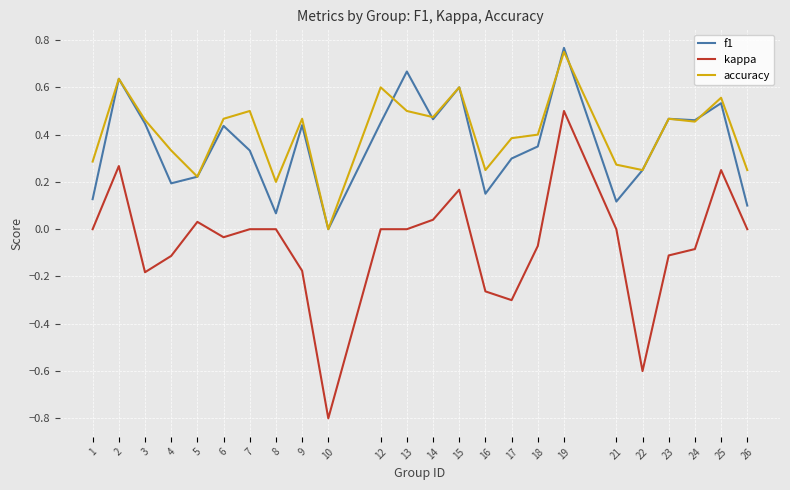

Between 21 and 22, which series saw the biggest shift?

kappa